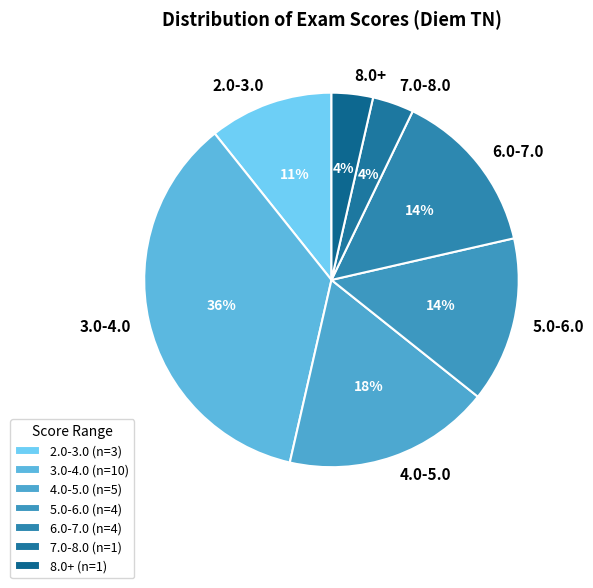

Does any single category account for the majority?

No